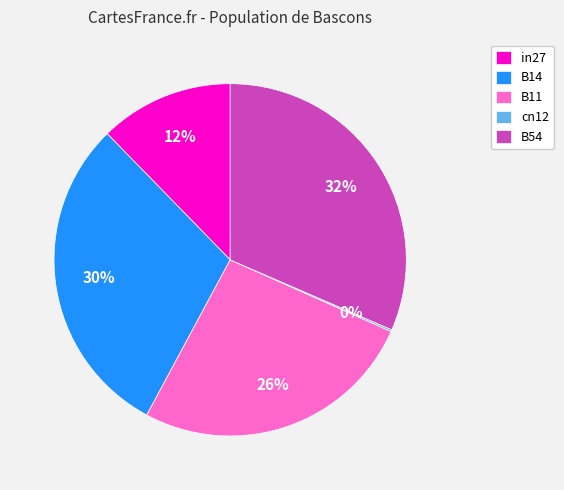

Is B54 the majority of the pie?

No